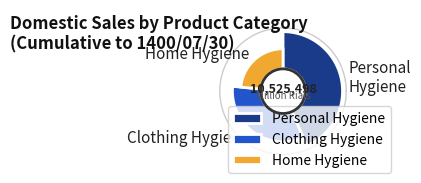

Does بهداشت خانه account for over 50% of the chart?

No